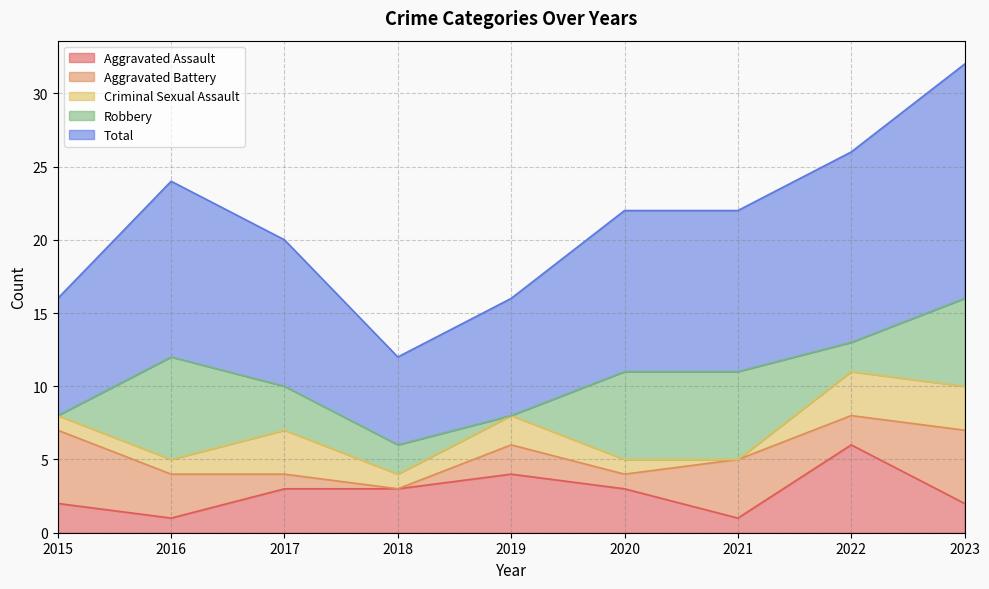

At which label does Aggravated Assault reach its minimum?

2016